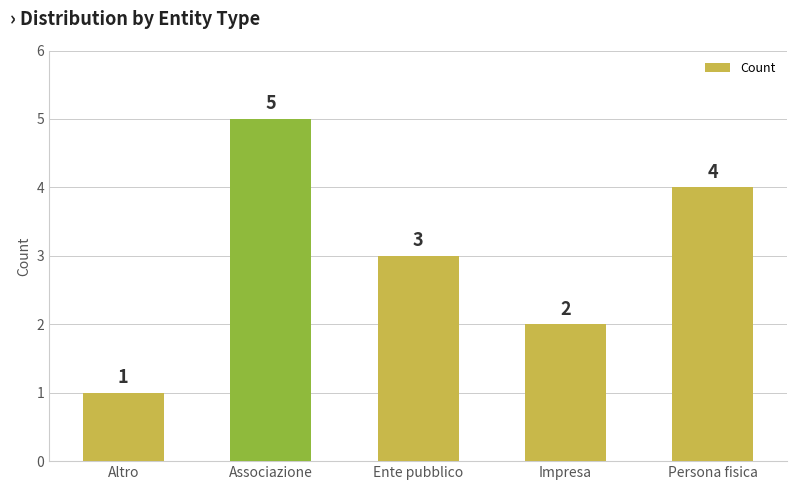

Reading left to right, what are all the values shown in this chart?

1	5	3	2	4